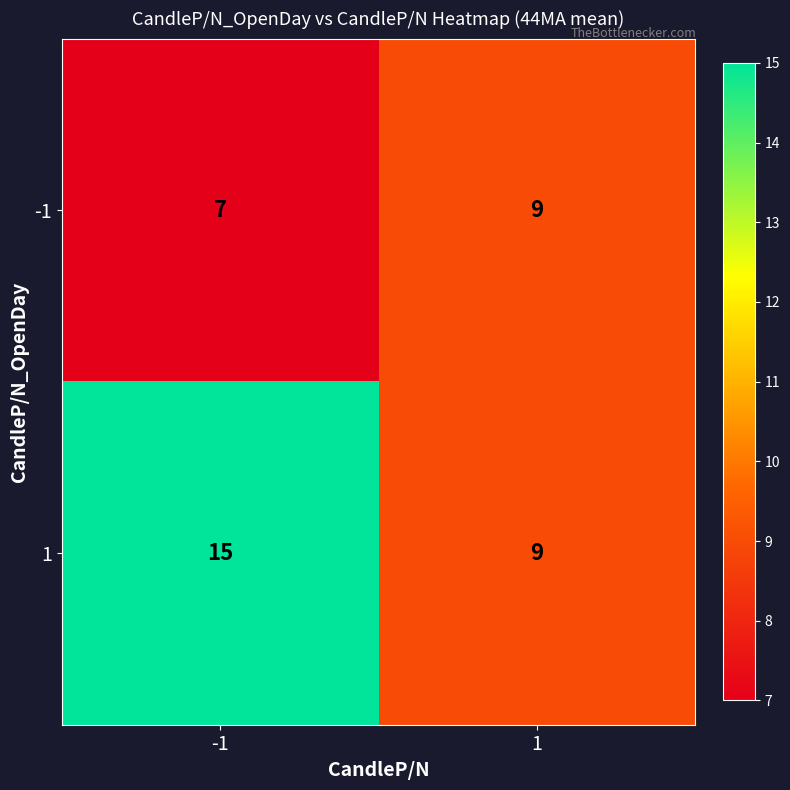

Rank the series by their maximum value, from highest to lowest.

1, -1